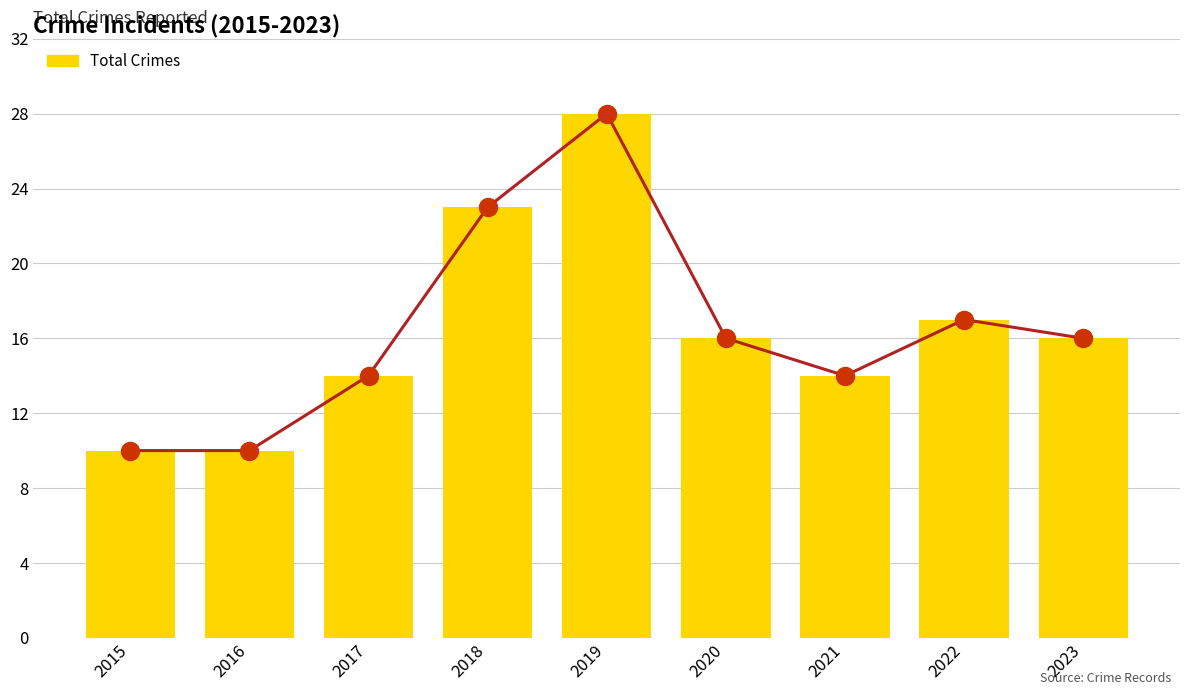

Are the bars grouped side by side (vs. stacked)?

No